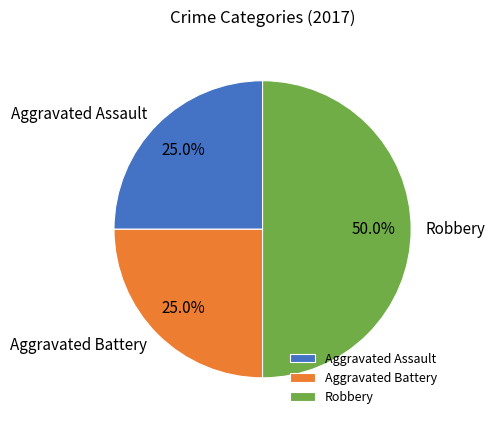

Count the number of slices in the pie.

3